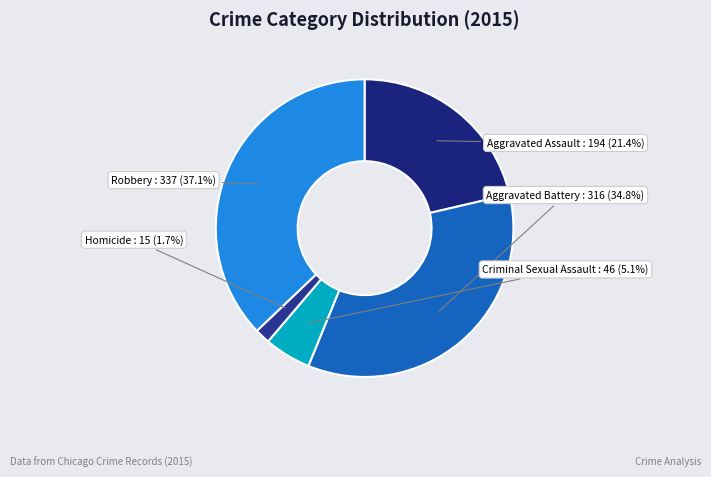

To the nearest percent, what is the difference between the largest and smallest slice percentages?

35%